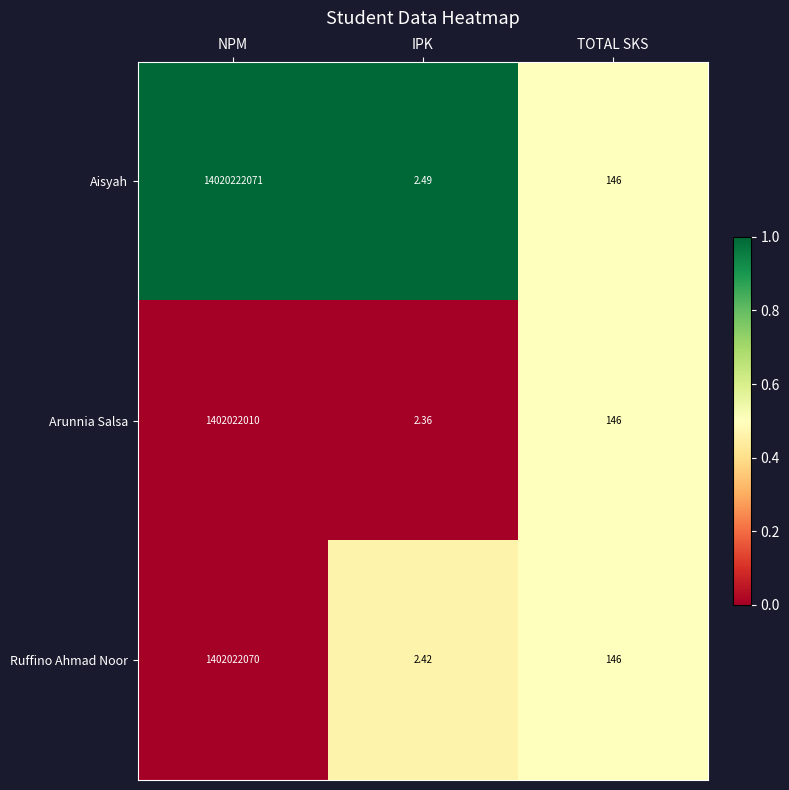

Where is Aisyah nearest to the value 7010111036?

TOTAL SKS